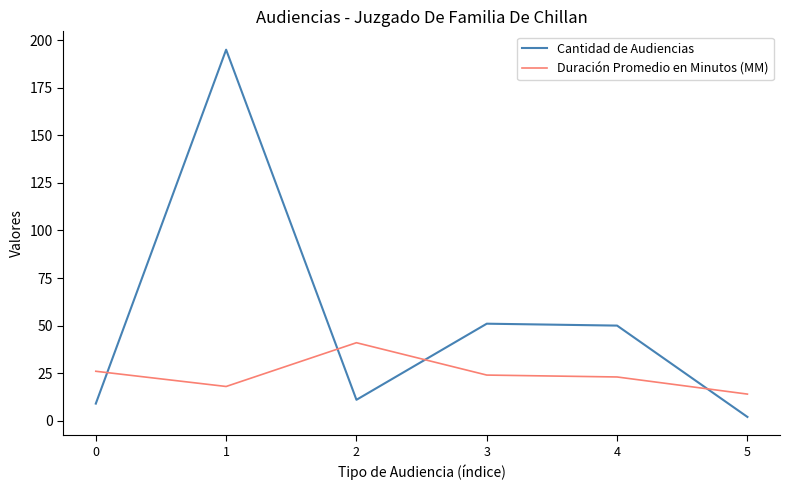

What is the sum of the Cantidad de Audiencias values at 5 and 3?

53